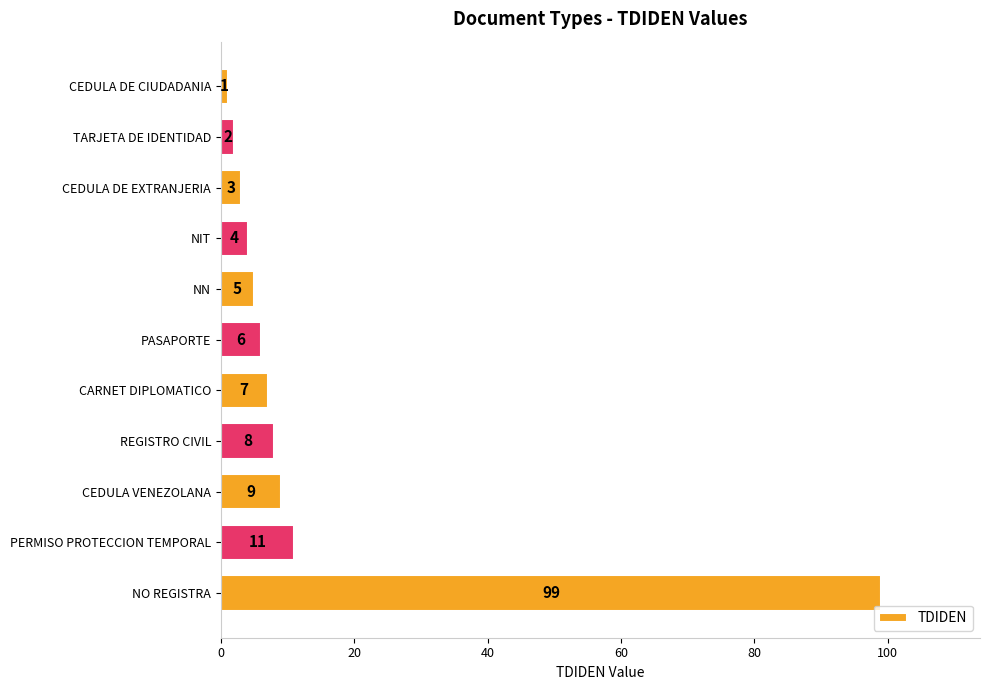

What is the difference between the maximum and minimum values?

98